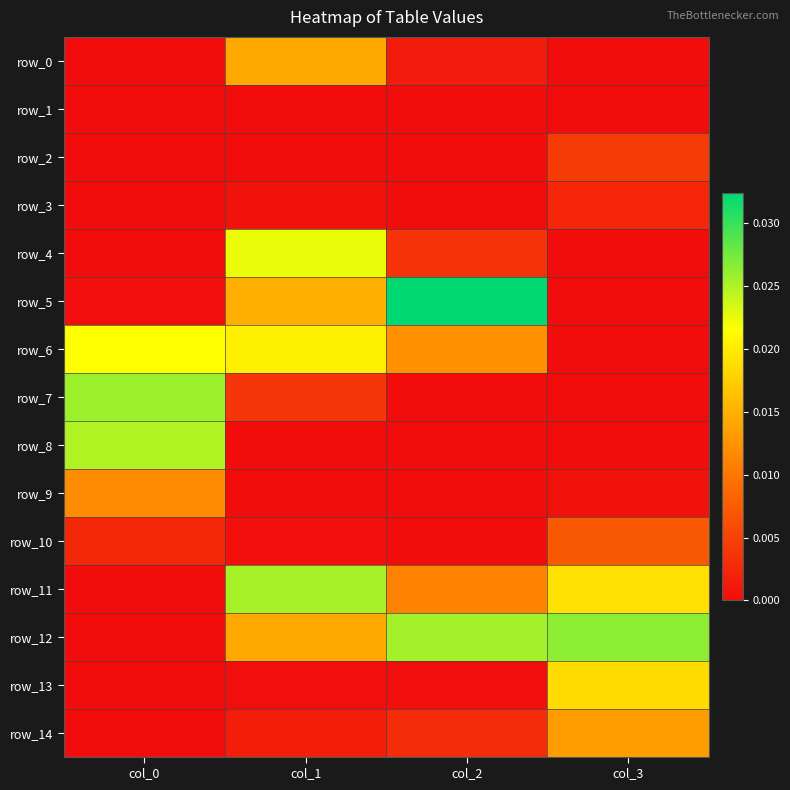

List the labels in order of row_7 value, smallest first.

col_3, col_2, col_1, col_0